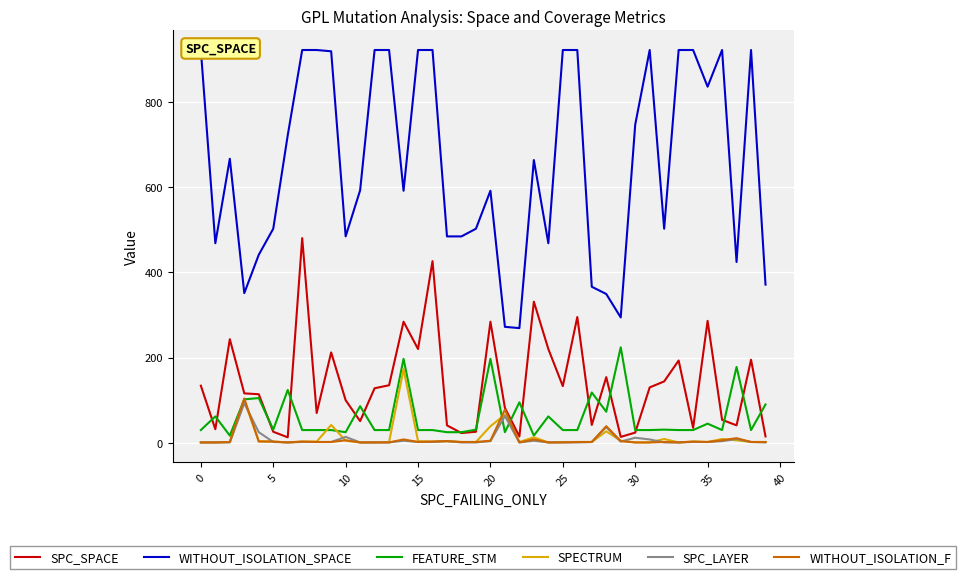

What is the spread (max minus min) of values at 32?

501